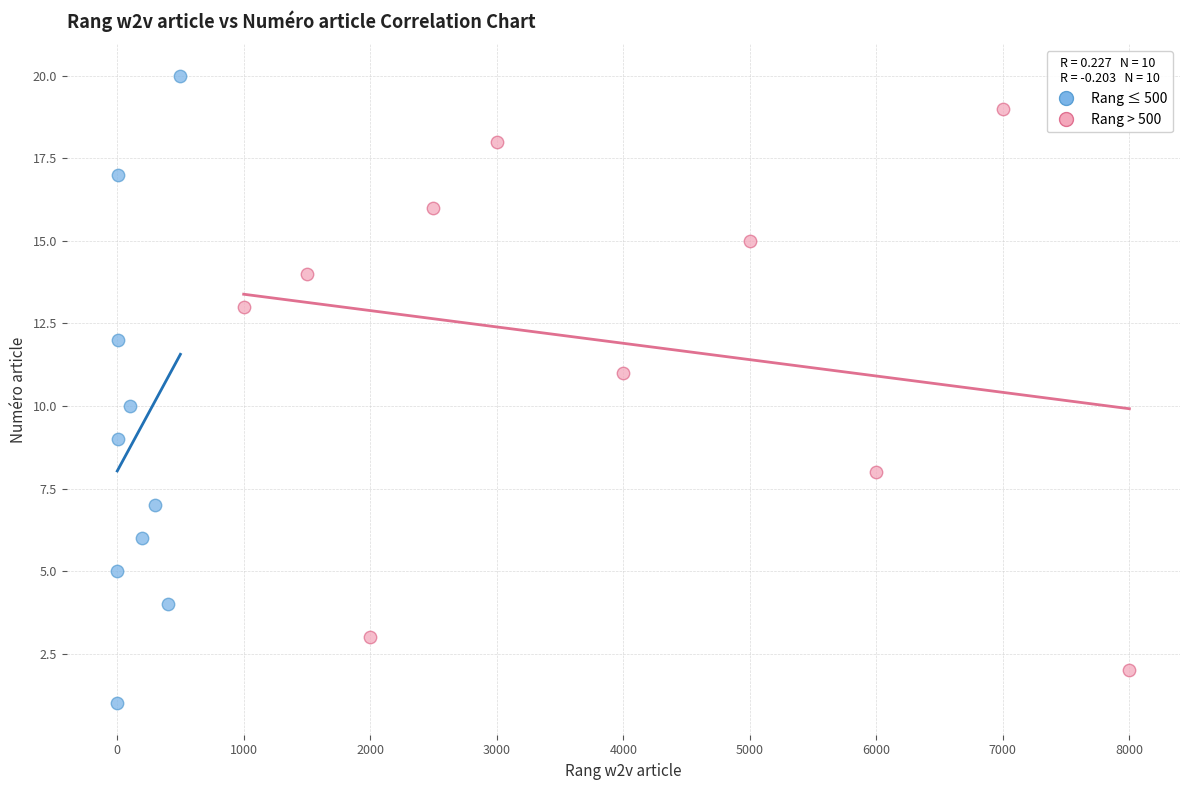

Which series reaches the maximum Y coordinate?

Rang ≤ 500